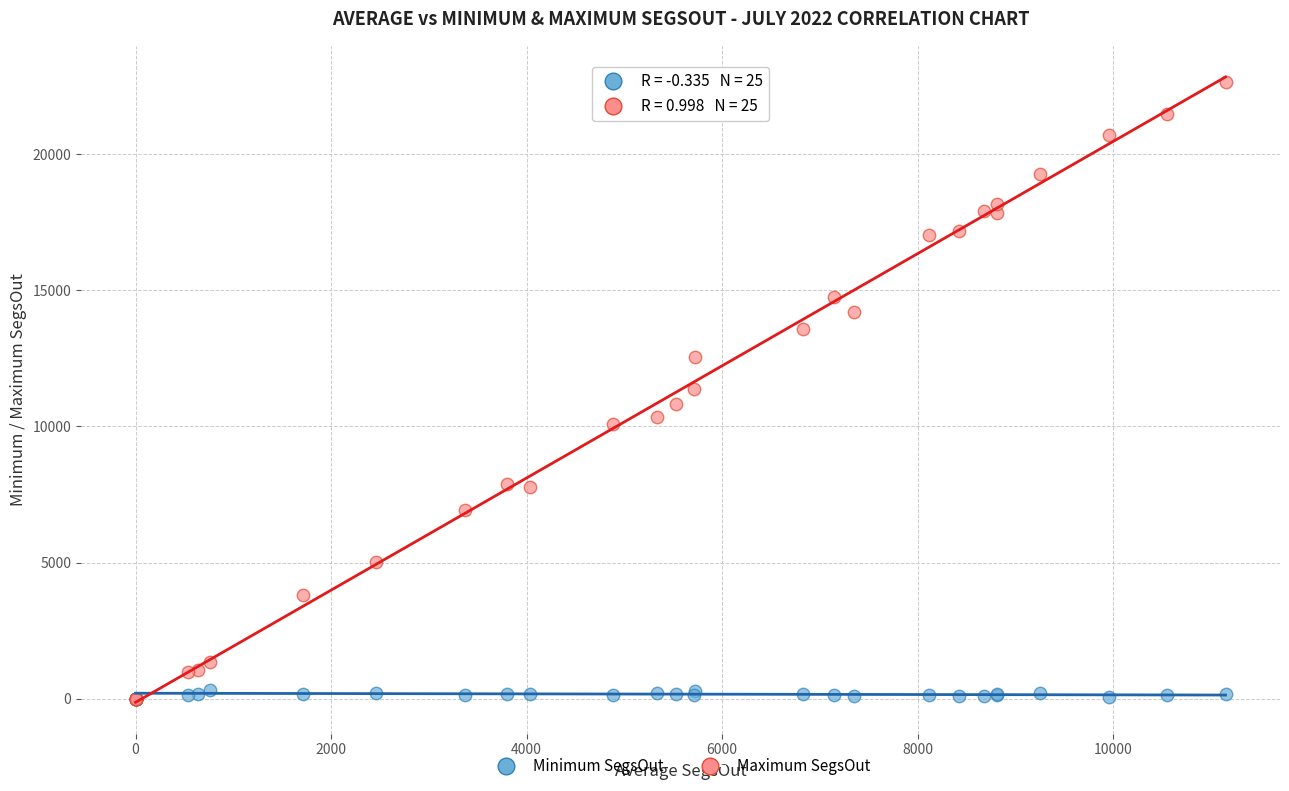

What are all the series names shown in the legend?

Minimum SegsOut, Maximum SegsOut